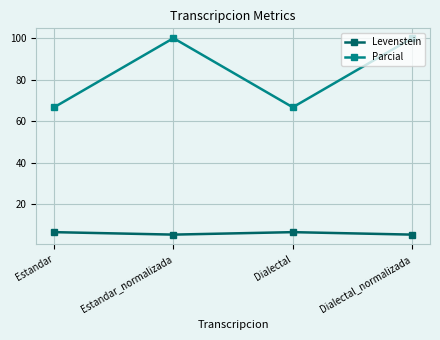

List the series in order of their overall mean, lowest first.

Levenstein, Parcial